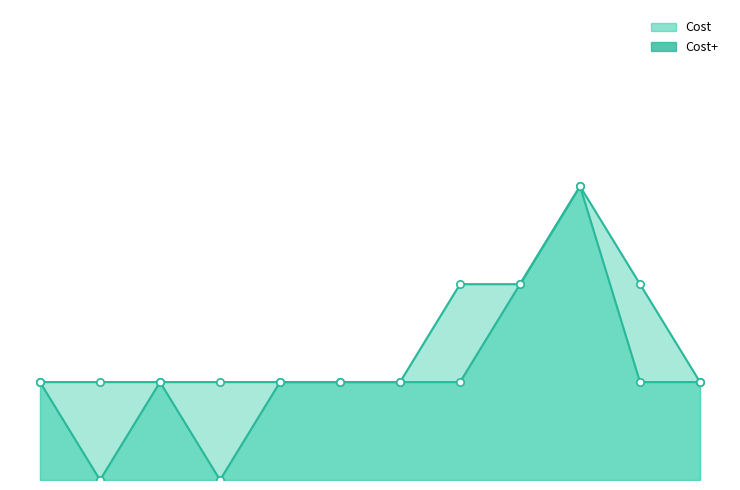

Which series reaches the maximum Y coordinate?

Cost